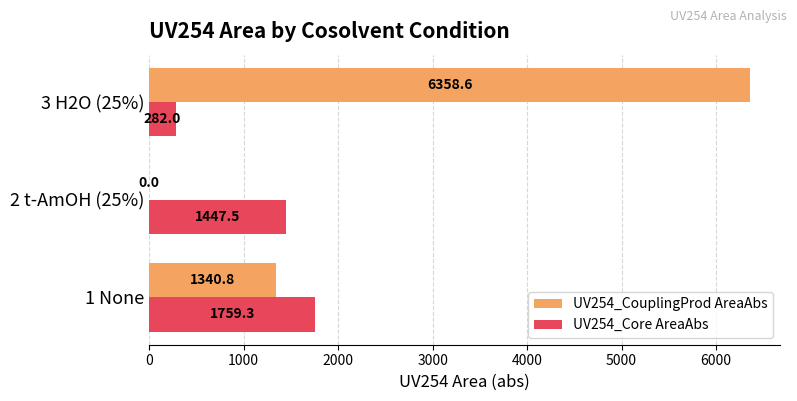

Is it true that UV254_CouplingProd AreaAbs equals 6358.6 at 3 H2O (25%)?

True